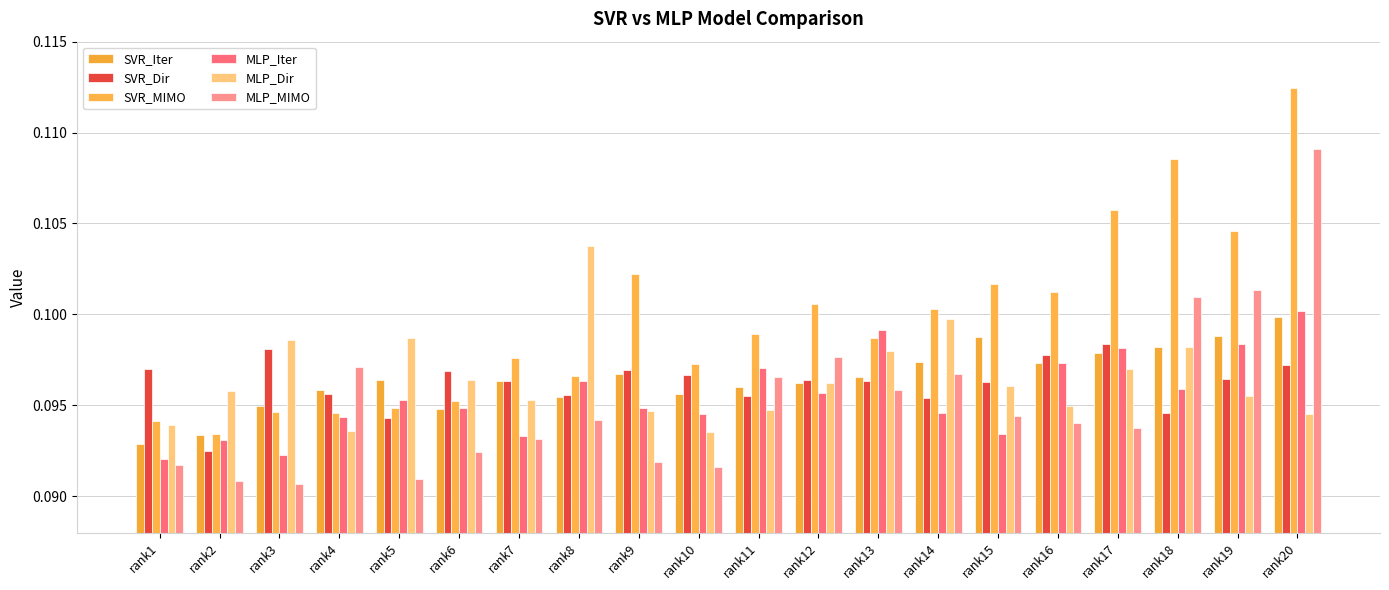

What is the value of the SVR_Iter bar at the 7th from the left?

0.1